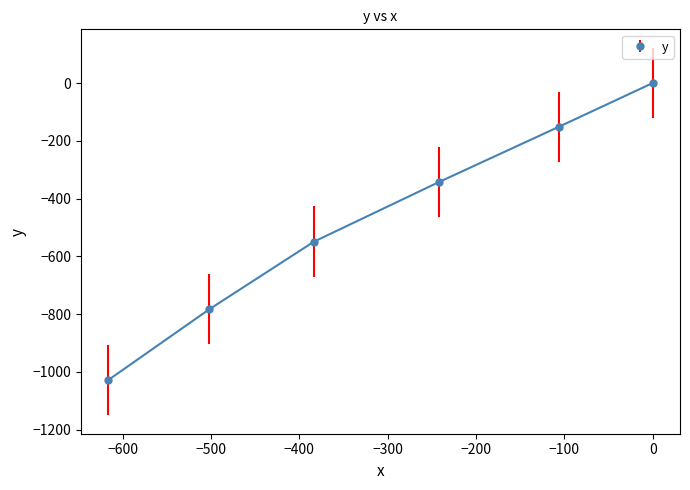

What is the average value?

-475.7